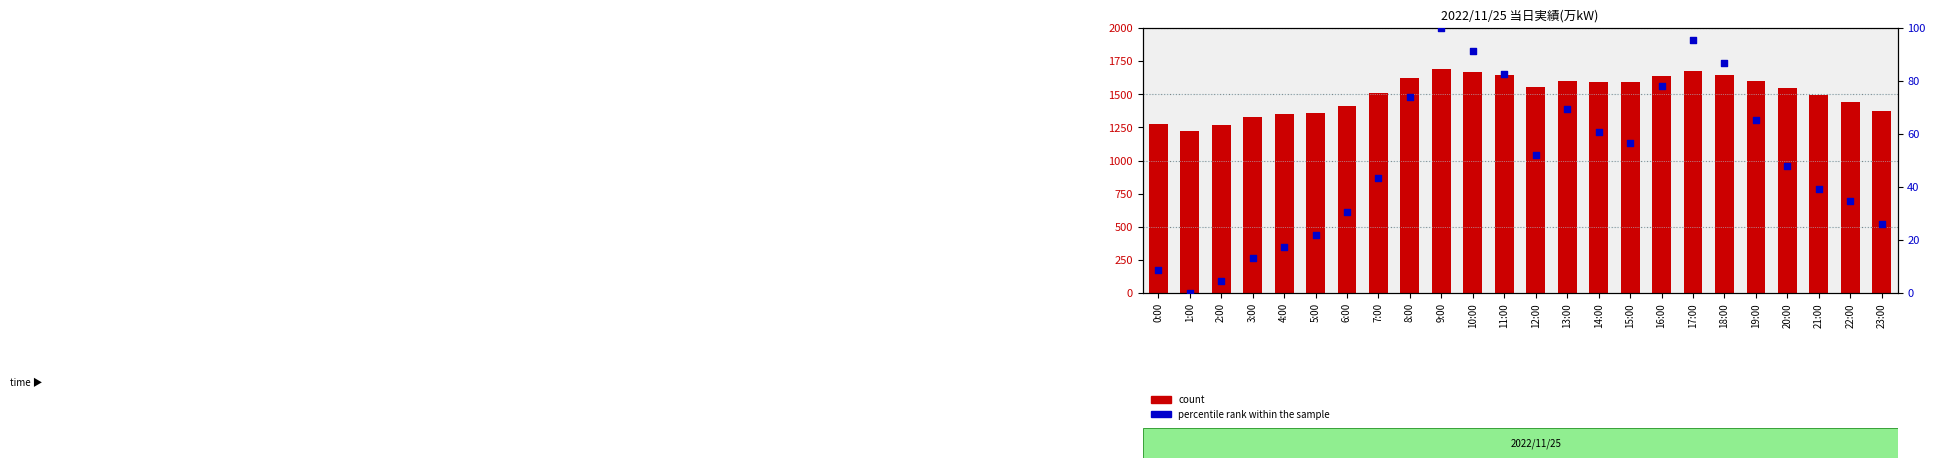

Which series has the largest total across all categories?

count